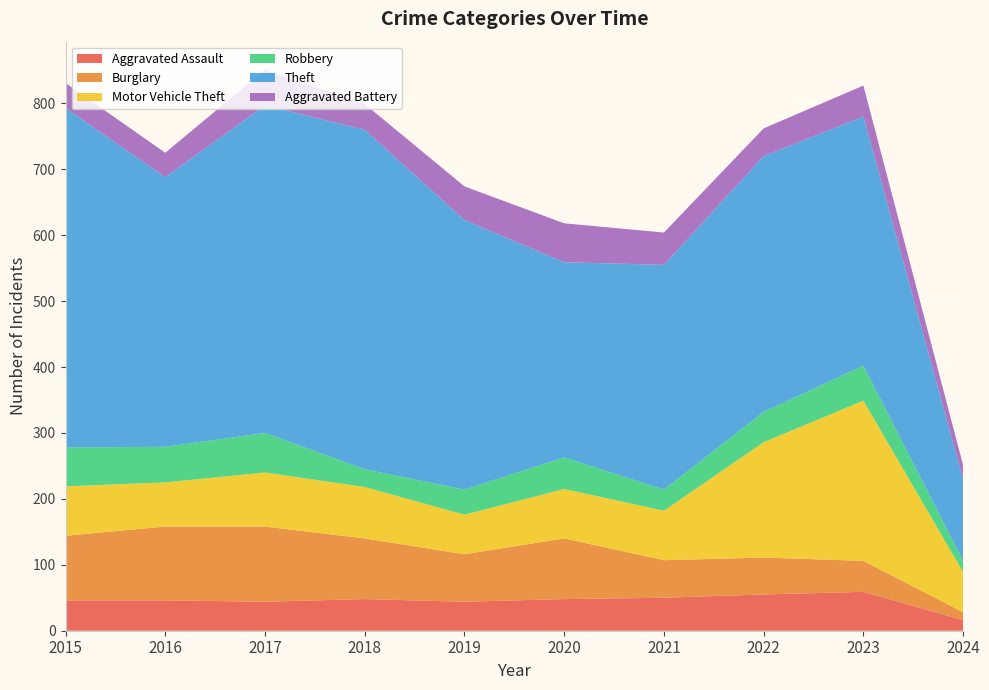

Reading left to right, what are all the values shown in this chart?

Aggravated Assault: 46	46	44	48	44	48	50	55	59	16
Burglary: 98	112	114	92	72	92	57	56	47	12
Motor Vehicle Theft: 75	67	82	78	60	75	75	175	243	61
Robbery: 59	54	60	27	38	48	32	46	53	17
Theft: 515	409	497	515	409	296	341	388	378	123
Aggravated Battery: 38	37	54	39	51	59	49	42	47	22